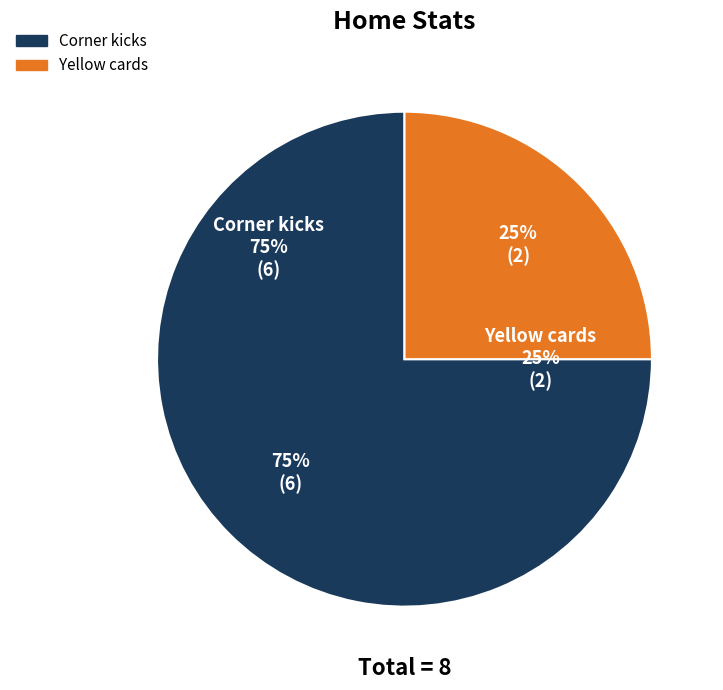

Approximately how many times larger is the value at Corner kicks compared to Yellow cards?

3.0